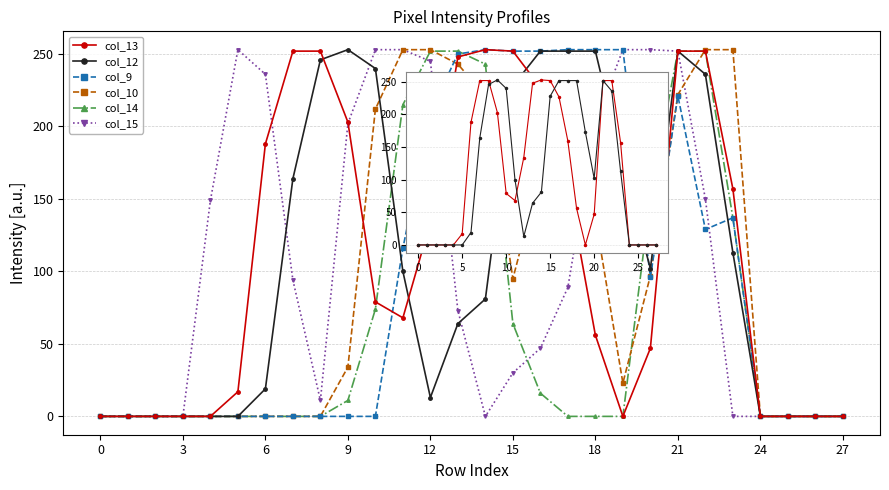

What is the greatest value displayed?

253